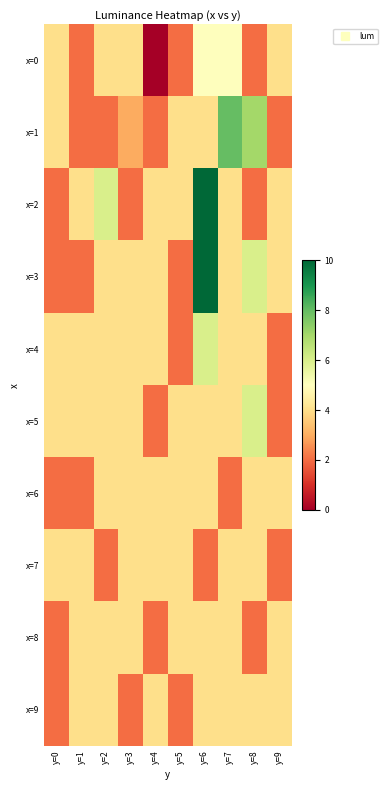

Reading left to right, extract all data points from this chart.

x=0: y=0=4	y=1=2	y=2=4	y=3=4	y=4=0	y=5=2	y=6=5	y=7=5	y=8=2	y=9=4
x=1: y=0=4	y=1=2	y=2=2	y=3=3	y=4=2	y=5=4	y=6=4	y=7=8	y=8=7	y=9=2
x=2: y=0=2	y=1=4	y=2=6	y=3=2	y=4=4	y=5=4	y=6=10	y=7=4	y=8=2	y=9=4
x=3: y=0=2	y=1=2	y=2=4	y=3=4	y=4=4	y=5=2	y=6=10	y=7=4	y=8=6	y=9=4
x=4: y=0=4	y=1=4	y=2=4	y=3=4	y=4=4	y=5=2	y=6=6	y=7=4	y=8=4	y=9=2
x=5: y=0=4	y=1=4	y=2=4	y=3=4	y=4=2	y=5=4	y=6=4	y=7=4	y=8=6	y=9=2
x=6: y=0=2	y=1=2	y=2=4	y=3=4	y=4=4	y=5=4	y=6=4	y=7=2	y=8=4	y=9=4
x=7: y=0=4	y=1=4	y=2=2	y=3=4	y=4=4	y=5=4	y=6=2	y=7=4	y=8=4	y=9=2
x=8: y=0=2	y=1=4	y=2=4	y=3=4	y=4=2	y=5=4	y=6=4	y=7=4	y=8=2	y=9=4
x=9: y=0=2	y=1=4	y=2=4	y=3=2	y=4=4	y=5=2	y=6=4	y=7=4	y=8=4	y=9=4